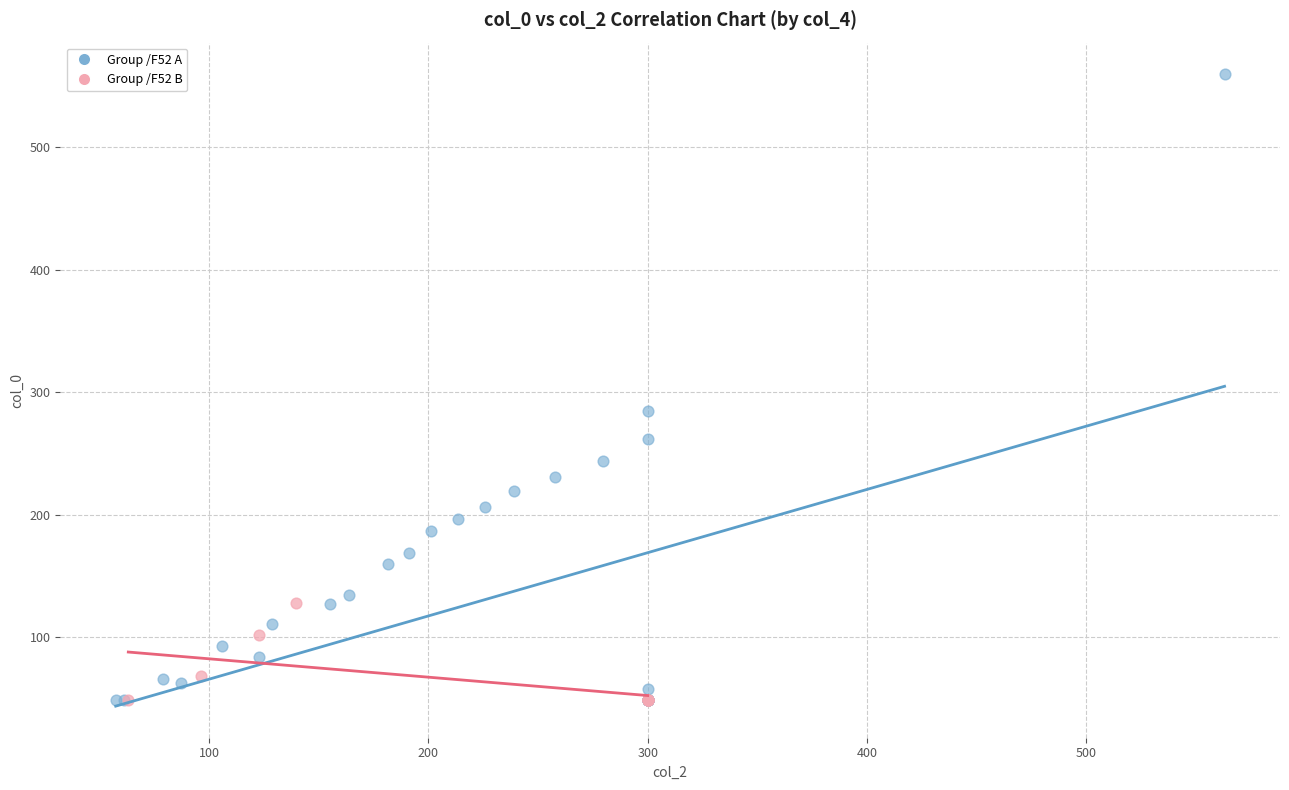

Which series has the widest spread of Y values?

Group /F52 A